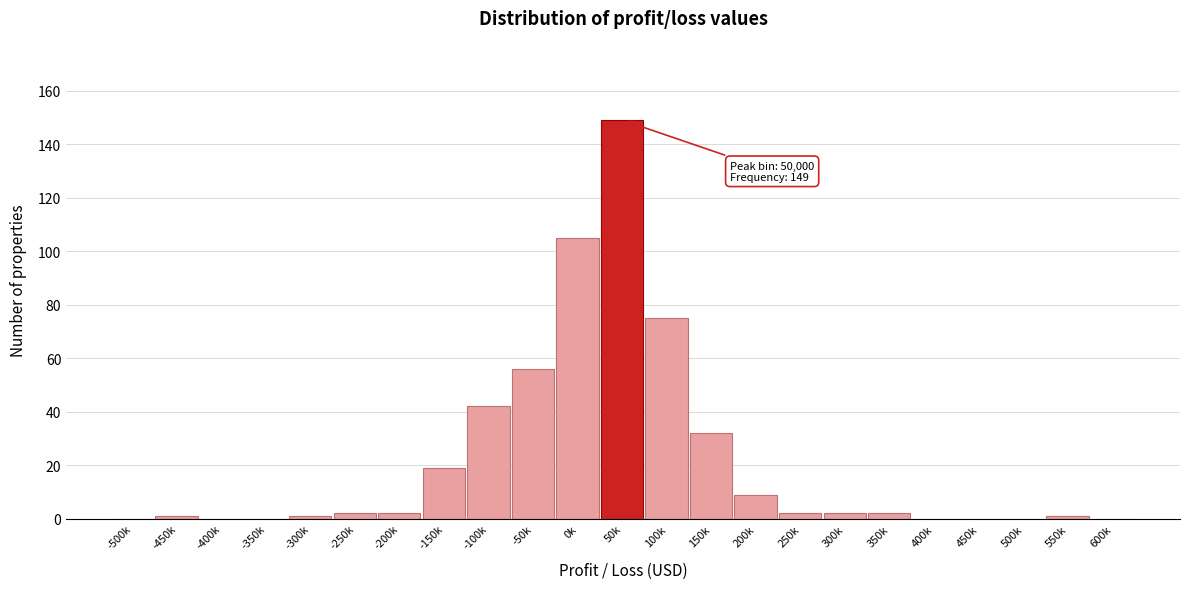

Reading right to left, extract all data points from this chart.

600k=0	550k=1	500k=0	450k=0	400k=0	350k=2	300k=2	250k=2	200k=9	150k=32	100k=75	50k=149	0k=105	-50k=56	-100k=42	-150k=19	-200k=2	-250k=2	-300k=1	-350k=0	-400k=0	-450k=1	-500k=0